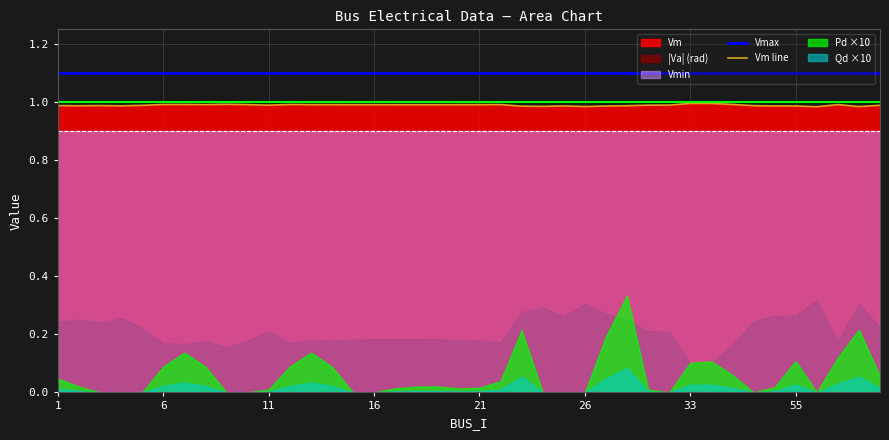

True or false: Vm line and Vmax intersect in this chart.

False